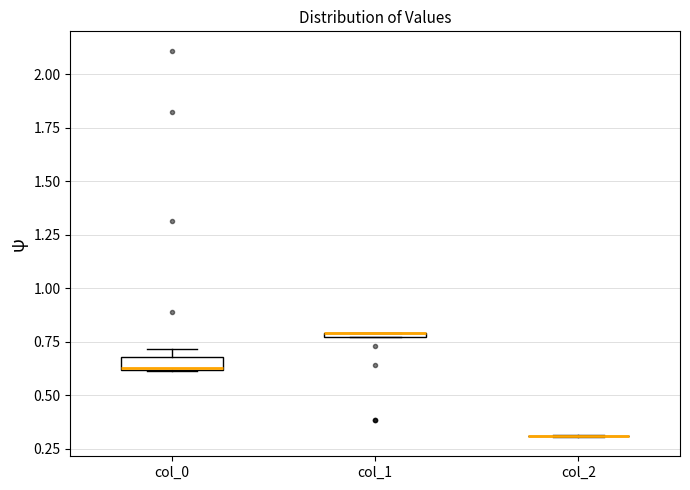

Where does the median line of the box for col_0 sit on the y-axis? The values are not printed on the chart, so give them approximately, as read against the axis.

0.65